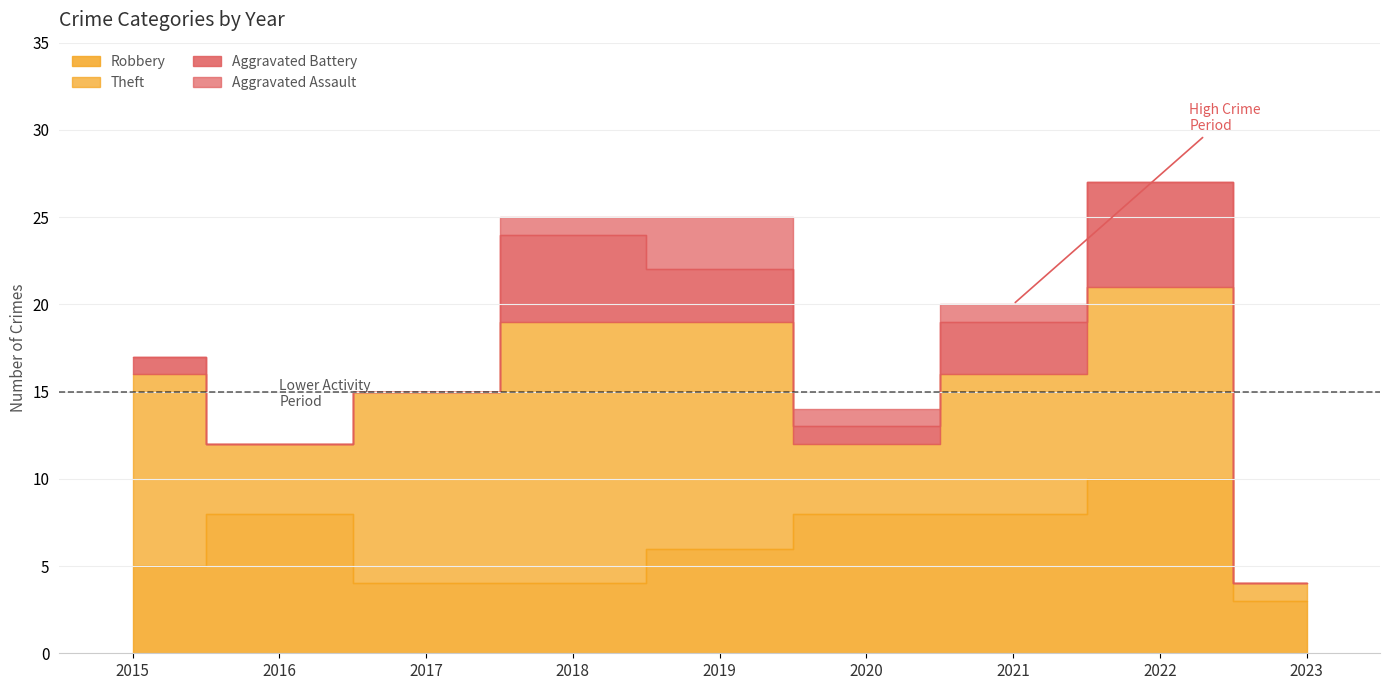

At which label is Theft closest to 8?

2021